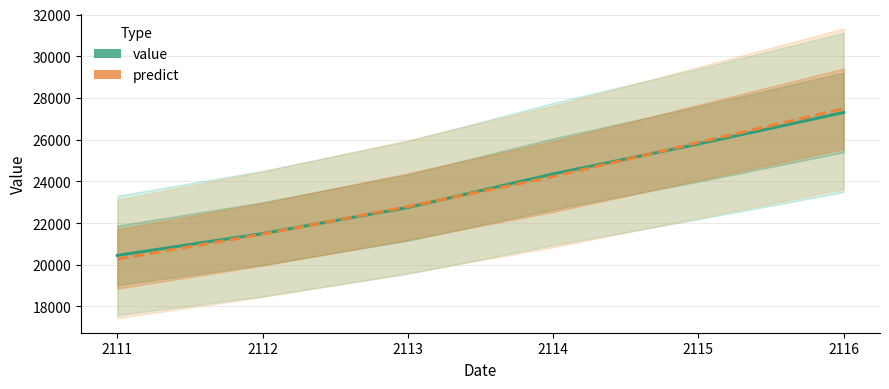

How many categories are shown in the chart?

6